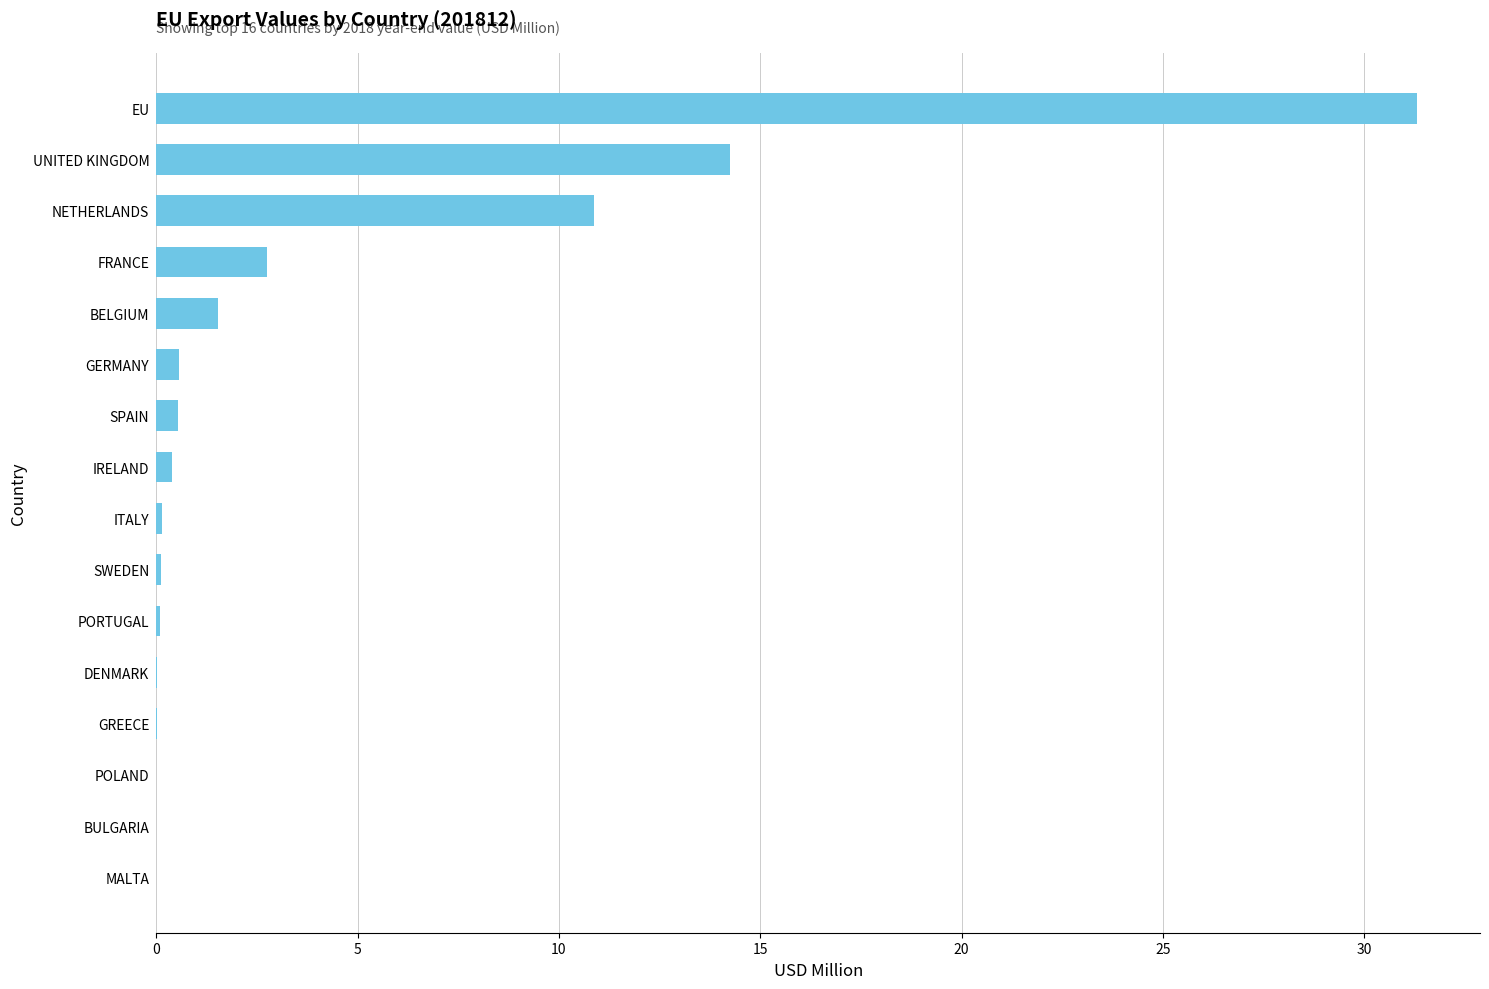

Which has a higher value, BULGARIA or UNITED KINGDOM?

UNITED KINGDOM